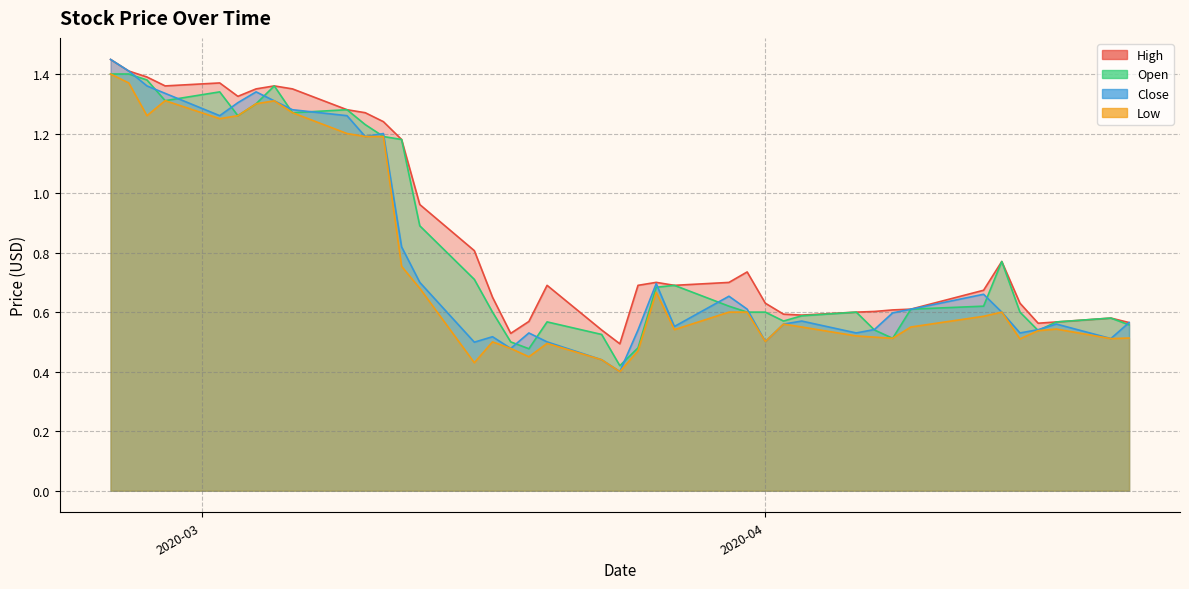

Reading left to right, list all the values displayed in this chart.

High: 1.4	1.4	1.4	1.4	1.4	1.3	1.4	1.4	1.4	1.3	1.3	1.2	1.2	1.0	0.8	0.7	0.5	0.6	0.7	0.5	0.5	0.7	0.7	0.7	0.7	0.7	0.6	0.6	0.6	0.6	0.6	0.6	0.6	0.7	0.8	0.6	0.6	0.6	0.6	0.6
Low: 1.4	1.4	1.3	1.3	1.2	1.3	1.3	1.3	1.3	1.2	1.2	1.2	0.8	0.7	0.4	0.5	0.5	0.5	0.5	0.4	0.4	0.5	0.7	0.5	0.6	0.6	0.5	0.6	0.6	0.5	0.5	0.5	0.6	0.6	0.6	0.5	0.5	0.5	0.5	0.5
Open: 1.4	1.4	1.4	1.3	1.3	1.3	1.3	1.4	1.3	1.3	1.2	1.2	1.2	0.9	0.7	0.6	0.5	0.5	0.6	0.5	0.4	0.5	0.7	0.7	0.6	0.6	0.6	0.6	0.6	0.6	0.5	0.5	0.6	0.6	0.8	0.6	0.5	0.6	0.6	0.6
Close: 1.4	1.4	1.4	1.3	1.3	1.3	1.3	1.3	1.3	1.3	1.2	1.2	0.8	0.7	0.5	0.5	0.5	0.5	0.5	0.4	0.4	0.5	0.7	0.6	0.7	0.6	0.5	0.6	0.6	0.5	0.5	0.6	0.6	0.7	0.6	0.5	0.5	0.6	0.5	0.6